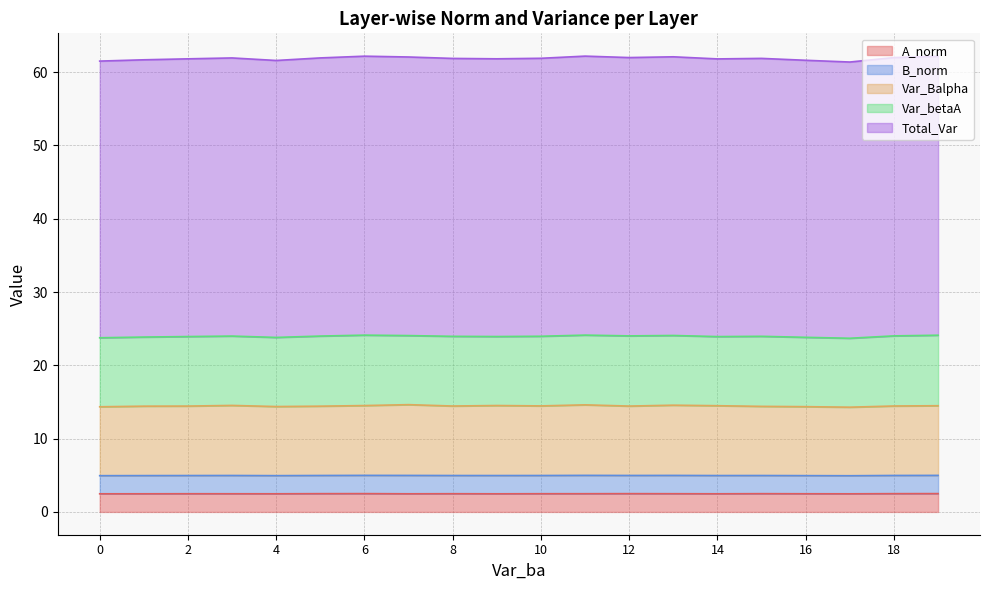

Does the chart display data point markers on the line(s)?

No